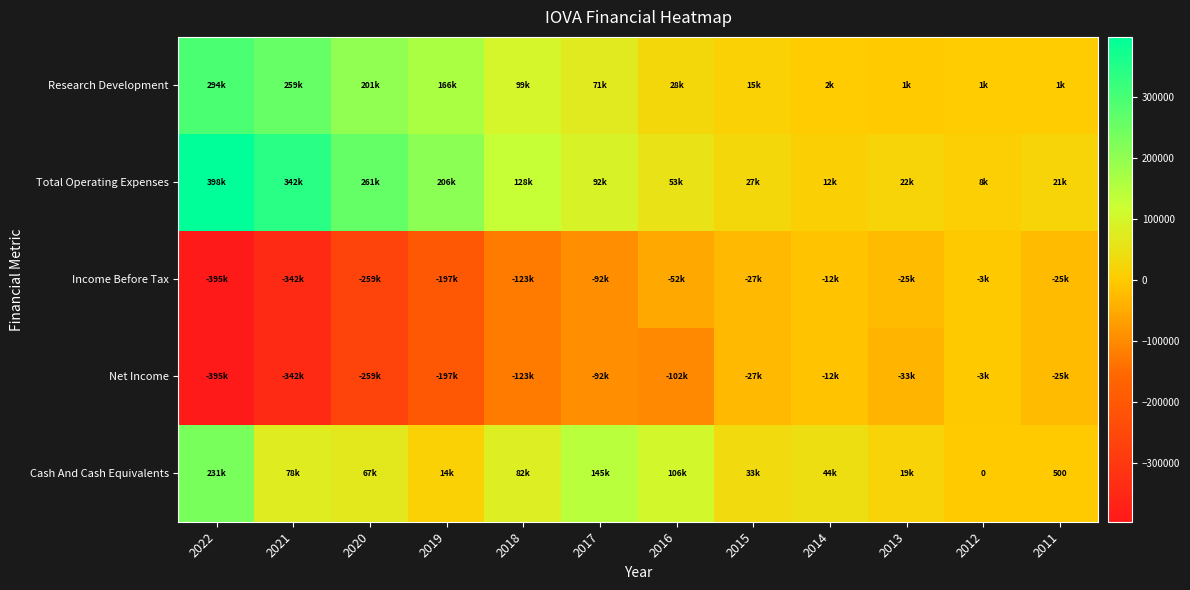

At which category is the sum across all series the highest?

2022